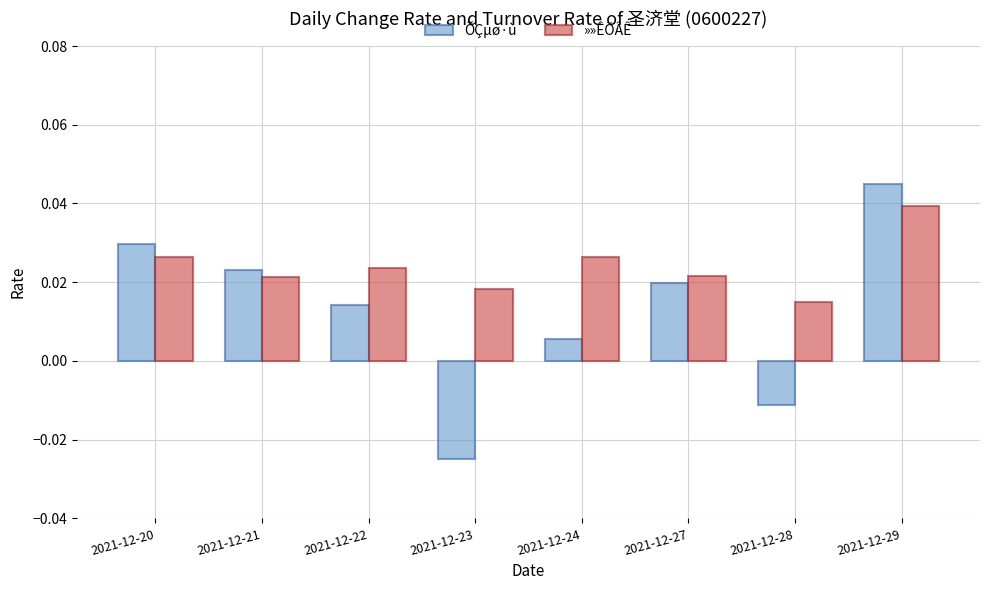

Rank the series at 2021-12-21 from highest to lowest value.

ÕÇµø·ù, »»ÊÖÂÊ